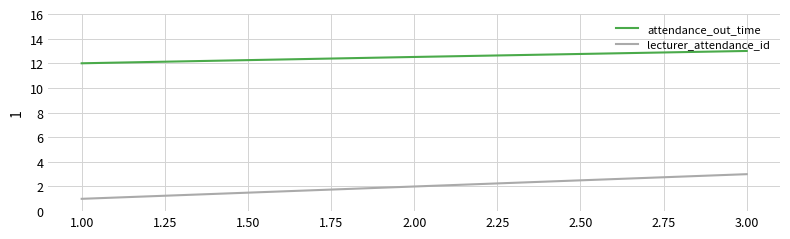

What is the sum of all attendance_out_time values?

37.5